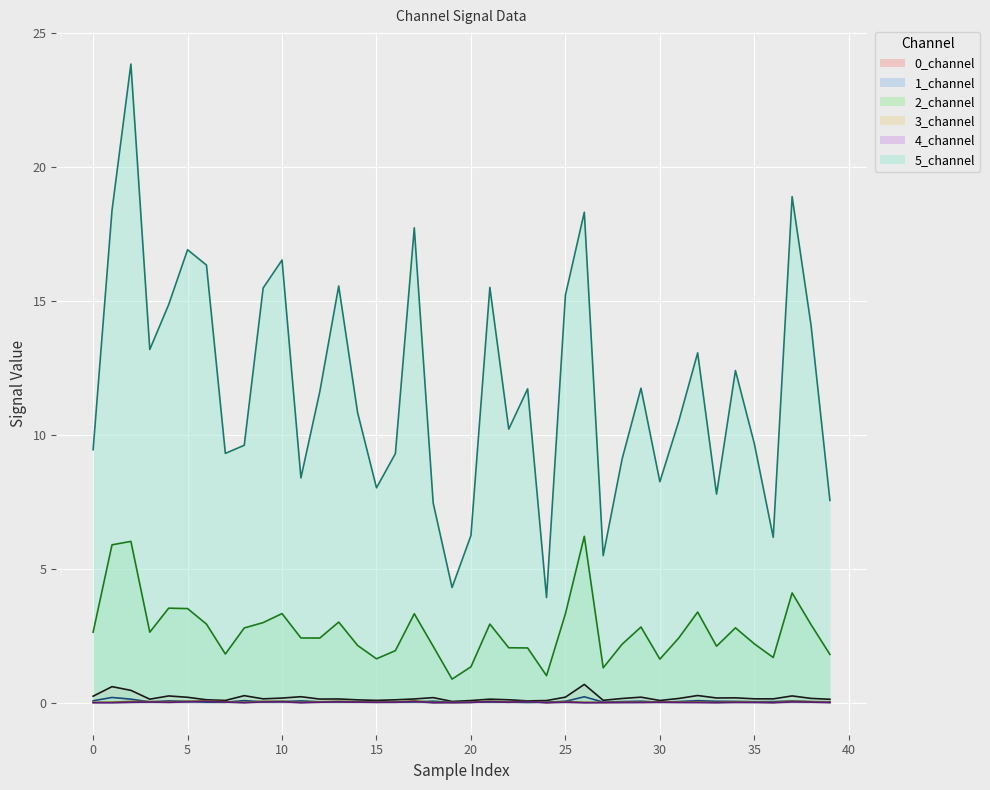

Which series has the largest total across all categories?

5_channel